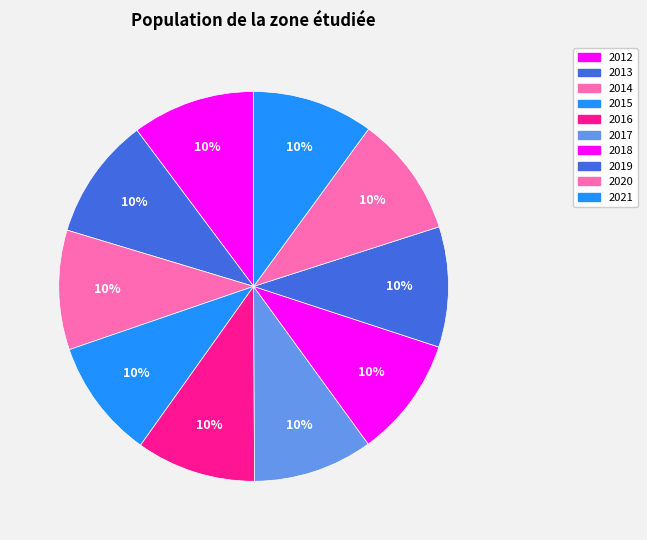

How many slices are in this pie chart?

10